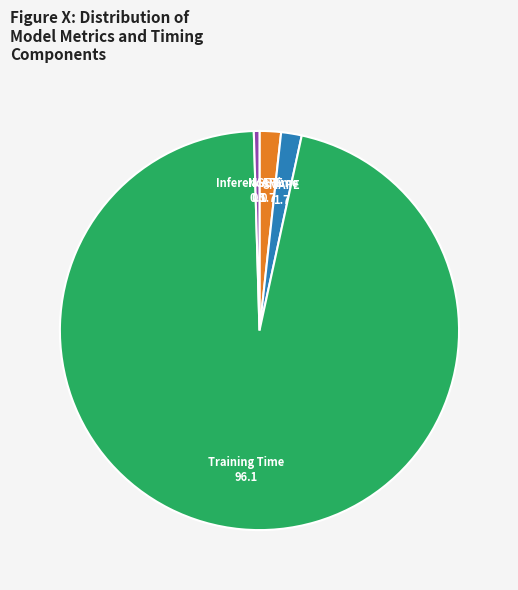

What is the majority slice?

Training Time